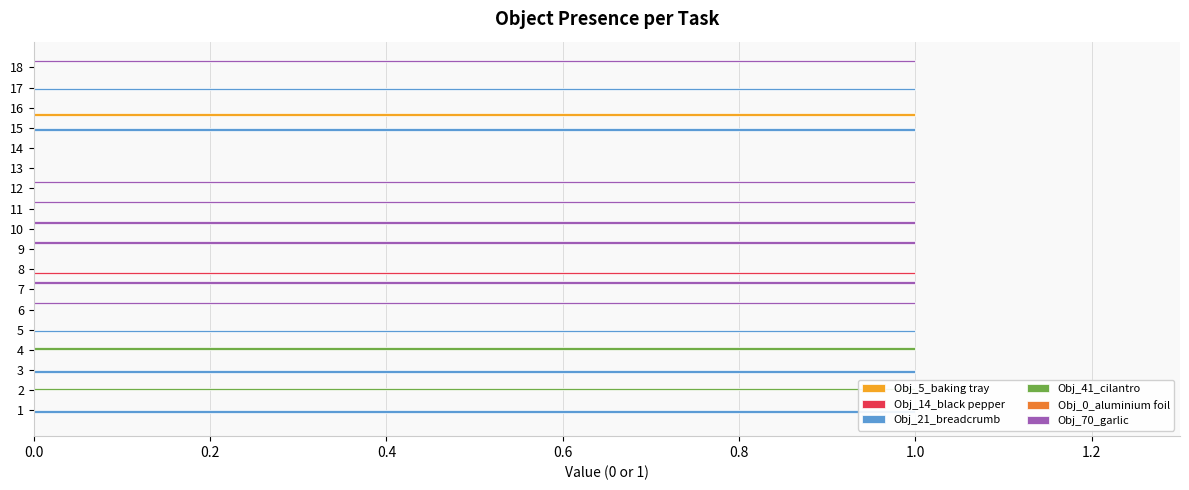

What is the sum of all Object_14_black pepper values?

1.0